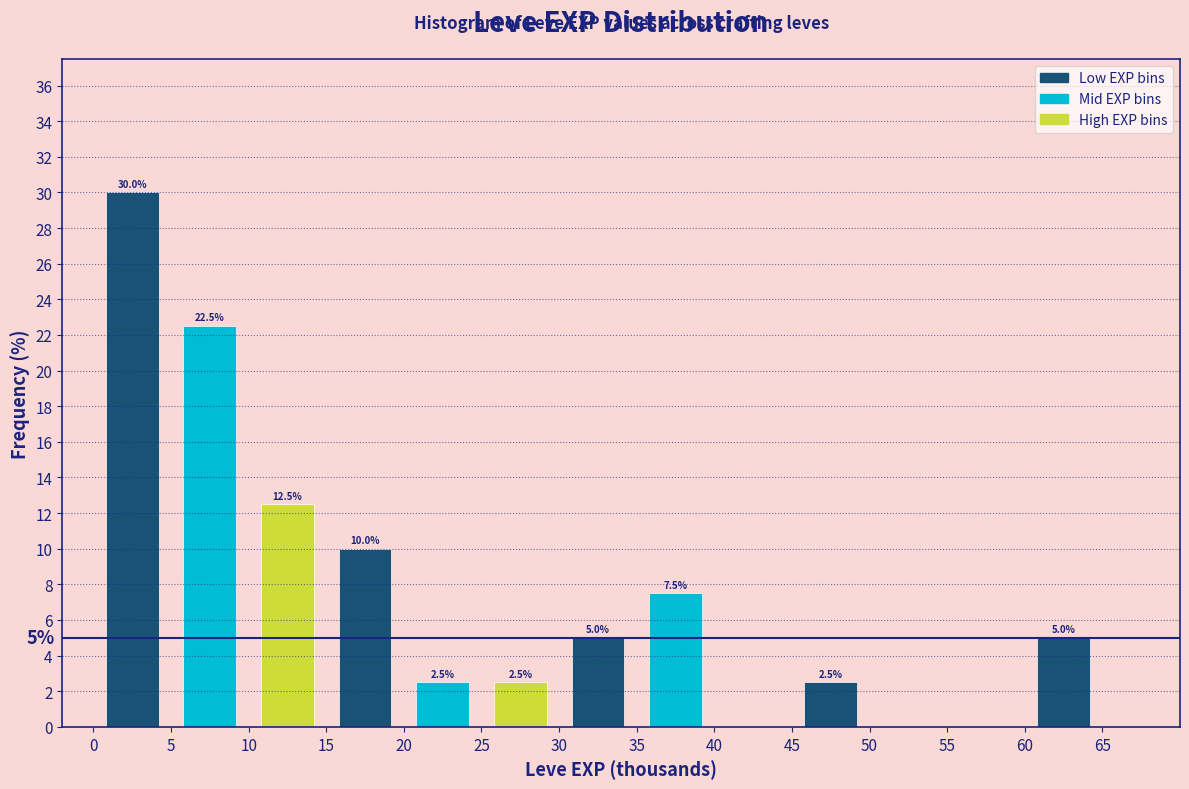

Over which range of the x-axis is the bar tallest?

0 to 5